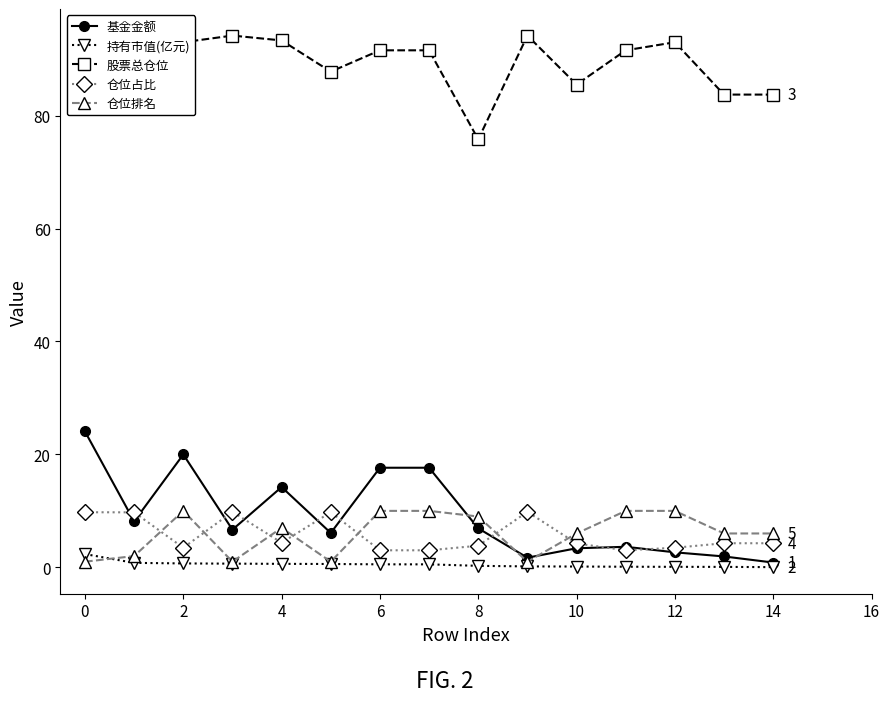

What is the value of the 股票总仓位 point at the 1st from the left?

87.8